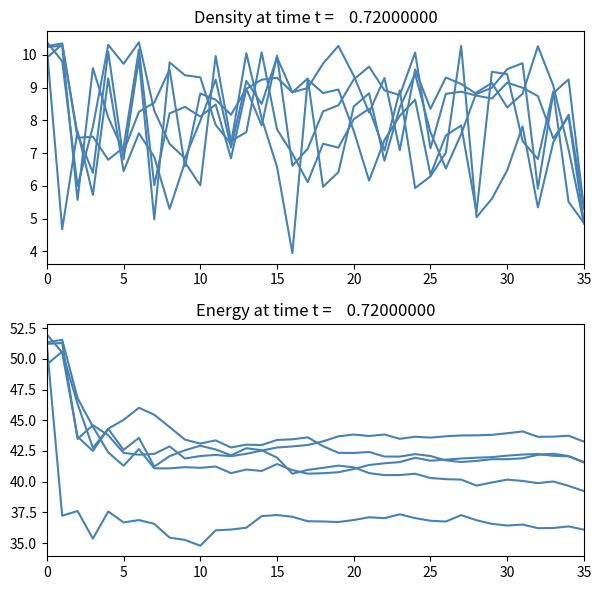

Which has a higher value, 30 or 10?

10